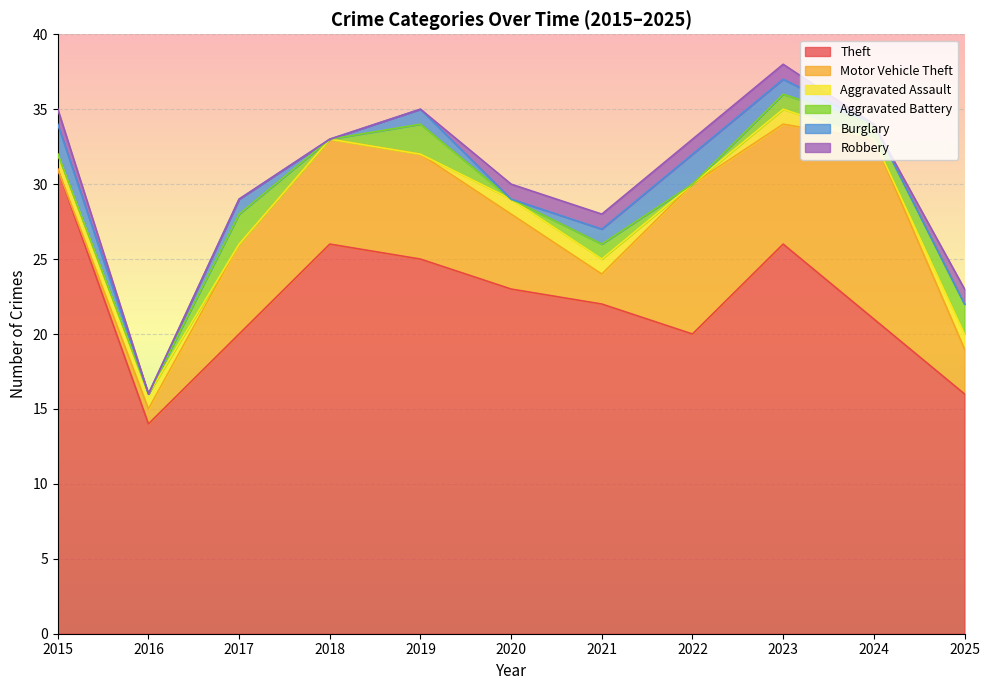

True or false: Robbery and Theft cross at least once.

False